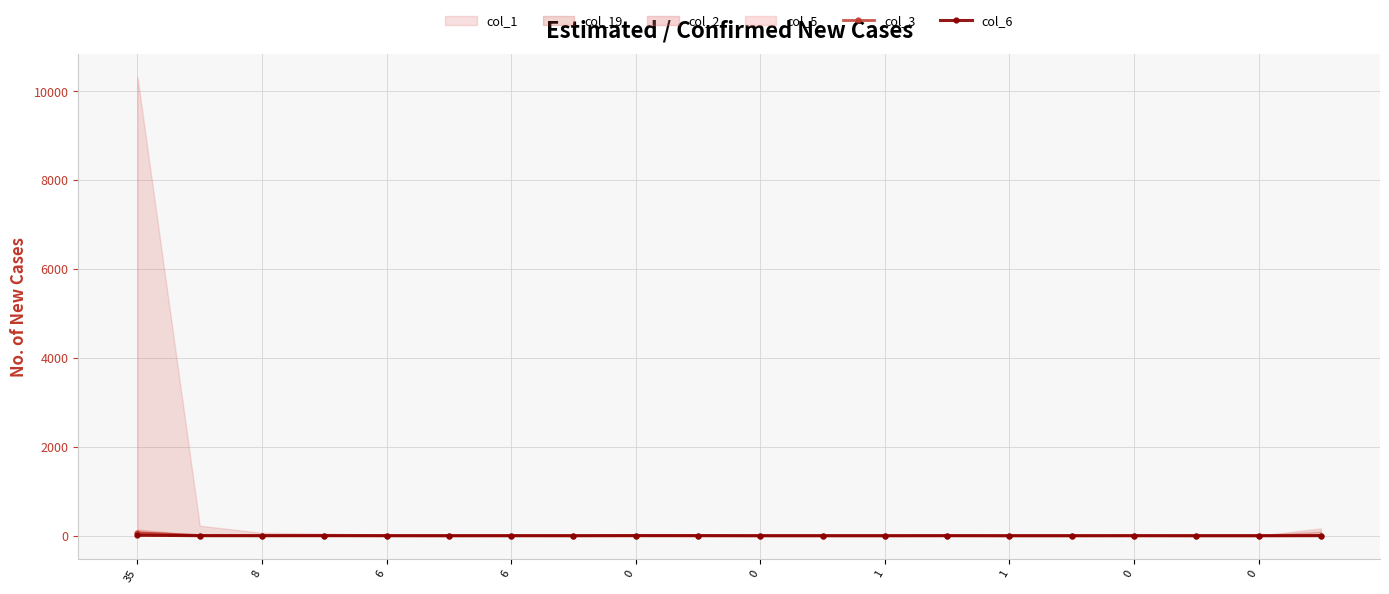

Rank the categories by col_3 value from highest to lowest.

35, 8, 6, 19, 6, 1, 13, 0, 0, 1, 0, 0, 10, 11, 12, 14, 15, 16, 17, 18